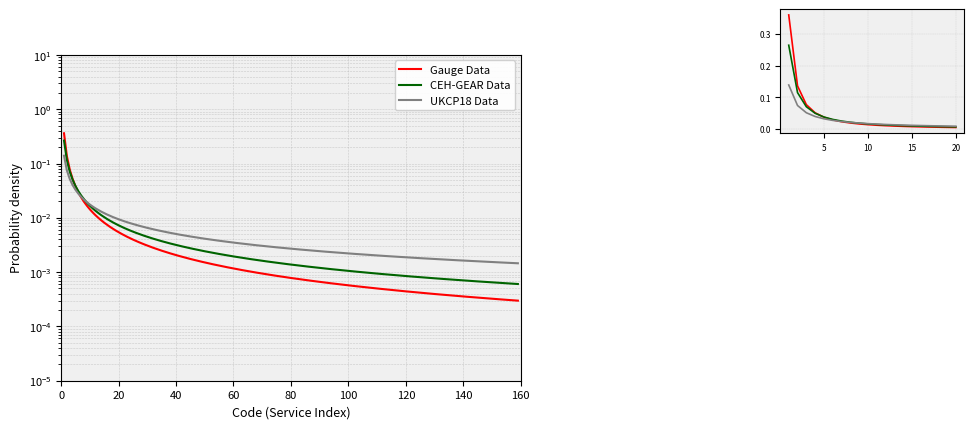

True or false: UKCP18 Data and CEH-GEAR Data intersect in this chart.

True